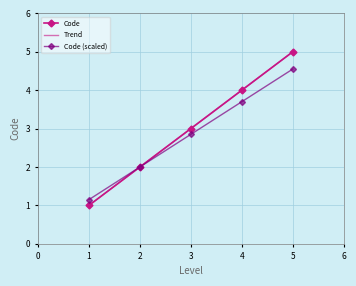

Which category has the highest value in the Code (scaled) series?

5